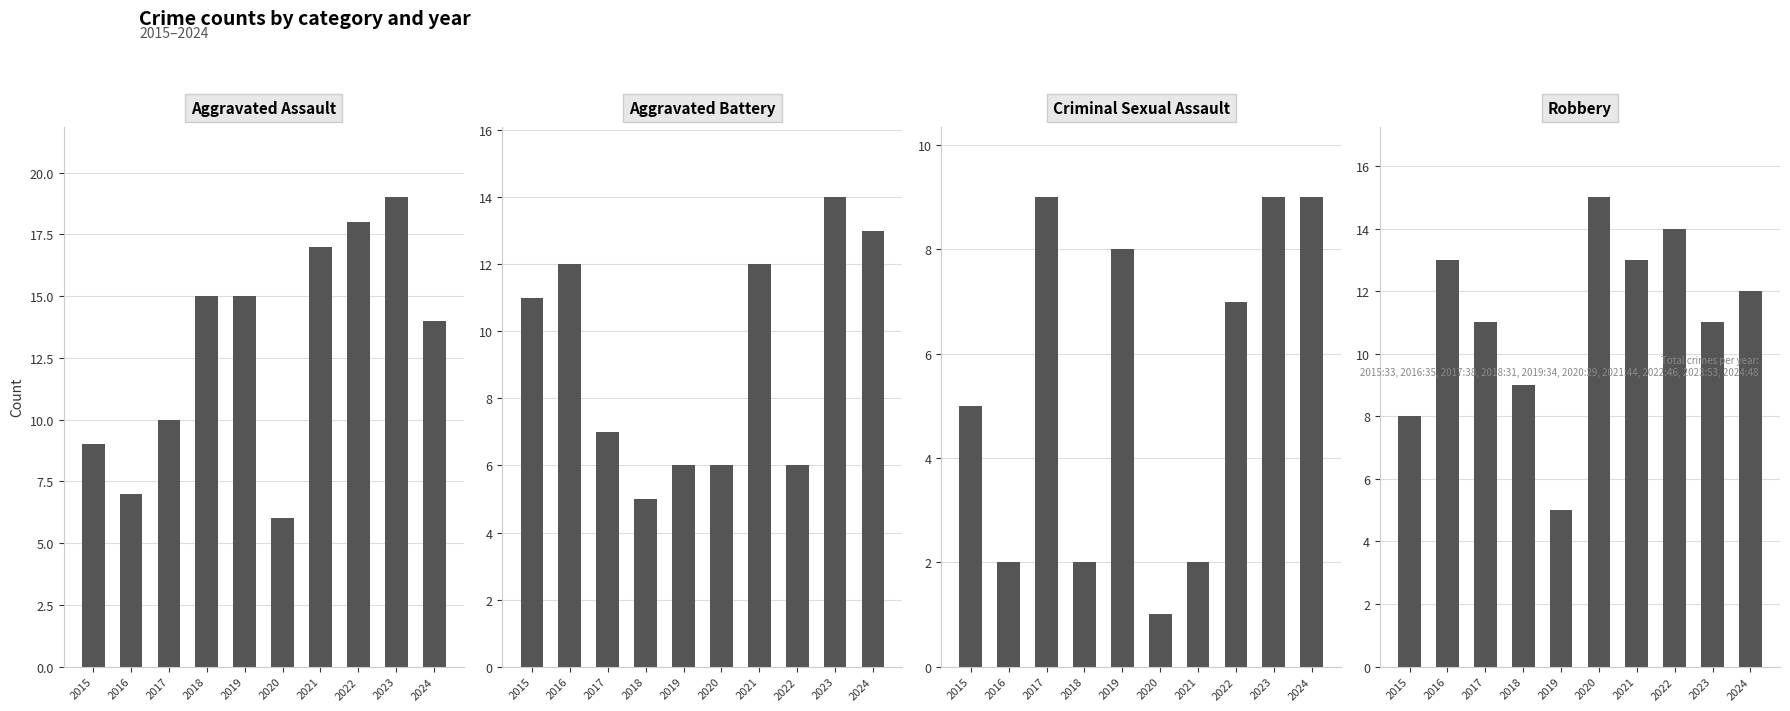

At how many categories does at least one series exceed 10?

10